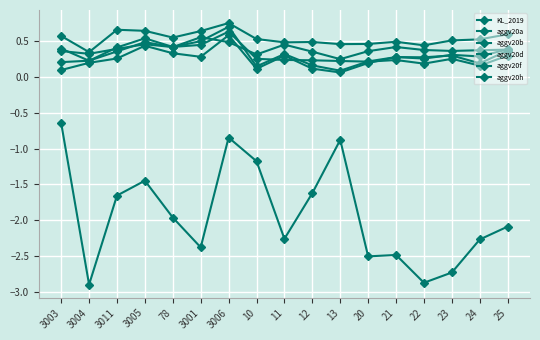

Reading right to left, list all the values displayed in this chart.

KL_2019: 25=-2.1	24=-2.3	23=-2.7	22=-2.9	21=-2.5	20=-2.5	13=-0.9	12=-1.6	11=-2.3	10=-1.2	3006=-0.8	3001=-2.4	78=-2.0	3005=-1.4	3011=-1.7	3004=-2.9	3003=-0.6
aggv20a: 25=0.4	24=0.3	23=0.3	22=0.3	21=0.3	20=0.2	13=0.1	12=0.2	11=0.3	10=0.1	3006=0.7	3001=0.5	78=0.4	3005=0.5	3011=0.4	3004=0.2	3003=0.2
aggv20b: 25=0.4	24=0.2	23=0.3	22=0.3	21=0.3	20=0.2	13=0.1	12=0.1	11=0.3	10=0.1	3006=0.6	3001=0.3	78=0.3	3005=0.4	3011=0.3	3004=0.2	3003=0.1
aggv20d: 25=0.3	24=0.2	23=0.3	22=0.2	21=0.2	20=0.2	13=0.2	12=0.2	11=0.2	10=0.3	3006=0.6	3001=0.4	78=0.4	3005=0.5	3011=0.4	3004=0.2	3003=0.4
aggv20f: 25=0.4	24=0.4	23=0.4	22=0.4	21=0.4	20=0.4	13=0.3	12=0.4	11=0.5	10=0.3	3006=0.5	3001=0.6	78=0.4	3005=0.5	3011=0.4	3004=0.3	3003=0.4
aggv20h: 25=0.6	24=0.5	23=0.5	22=0.4	21=0.5	20=0.5	13=0.5	12=0.5	11=0.5	10=0.5	3006=0.8	3001=0.6	78=0.6	3005=0.6	3011=0.7	3004=0.3	3003=0.6